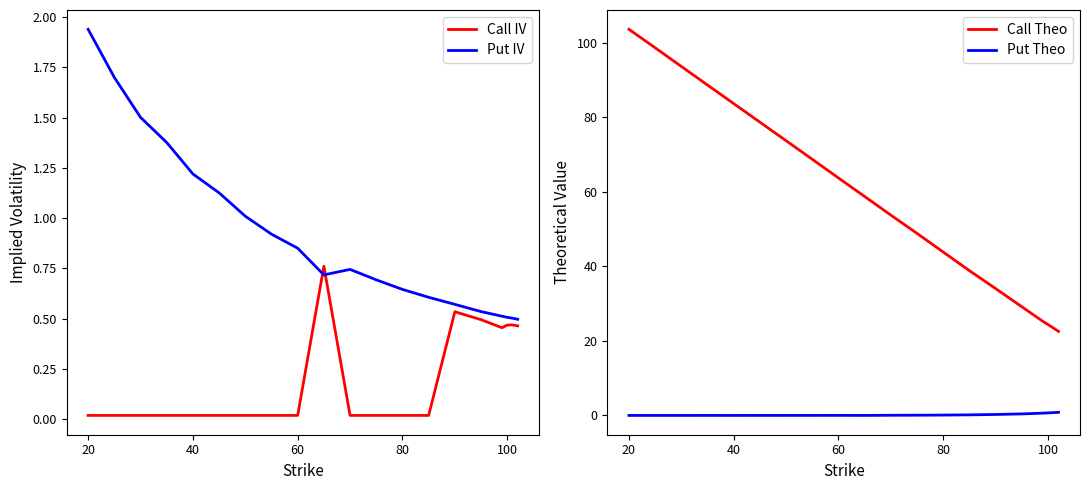

What are all the series names shown in the legend?

Call IV, Put IV, Call Theo, Put Theo